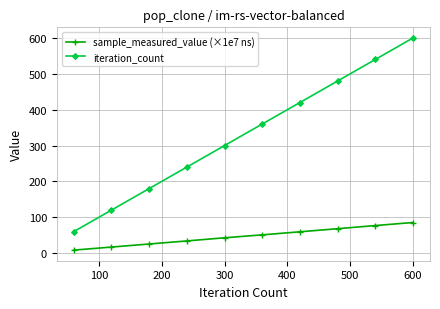

What is the highest value of the sample_measured_value (×1e7 ns) series?

85.5